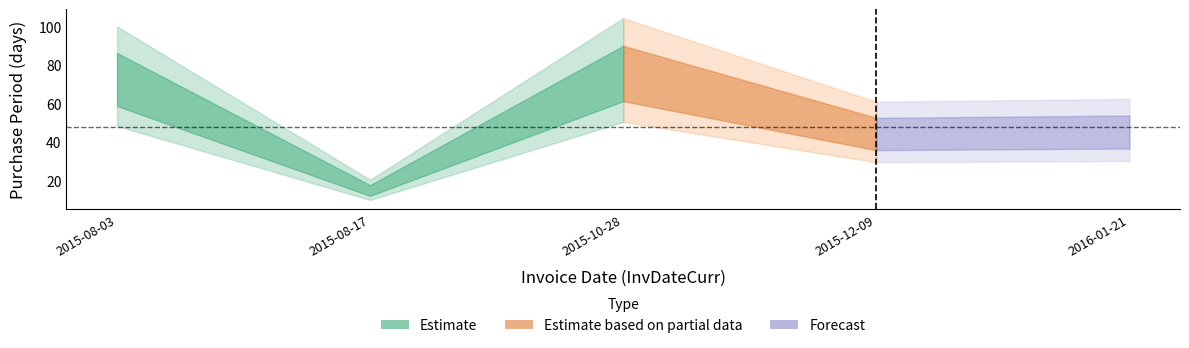

How many points are higher than both their immediate neighbors (excluding endpoints)?

1